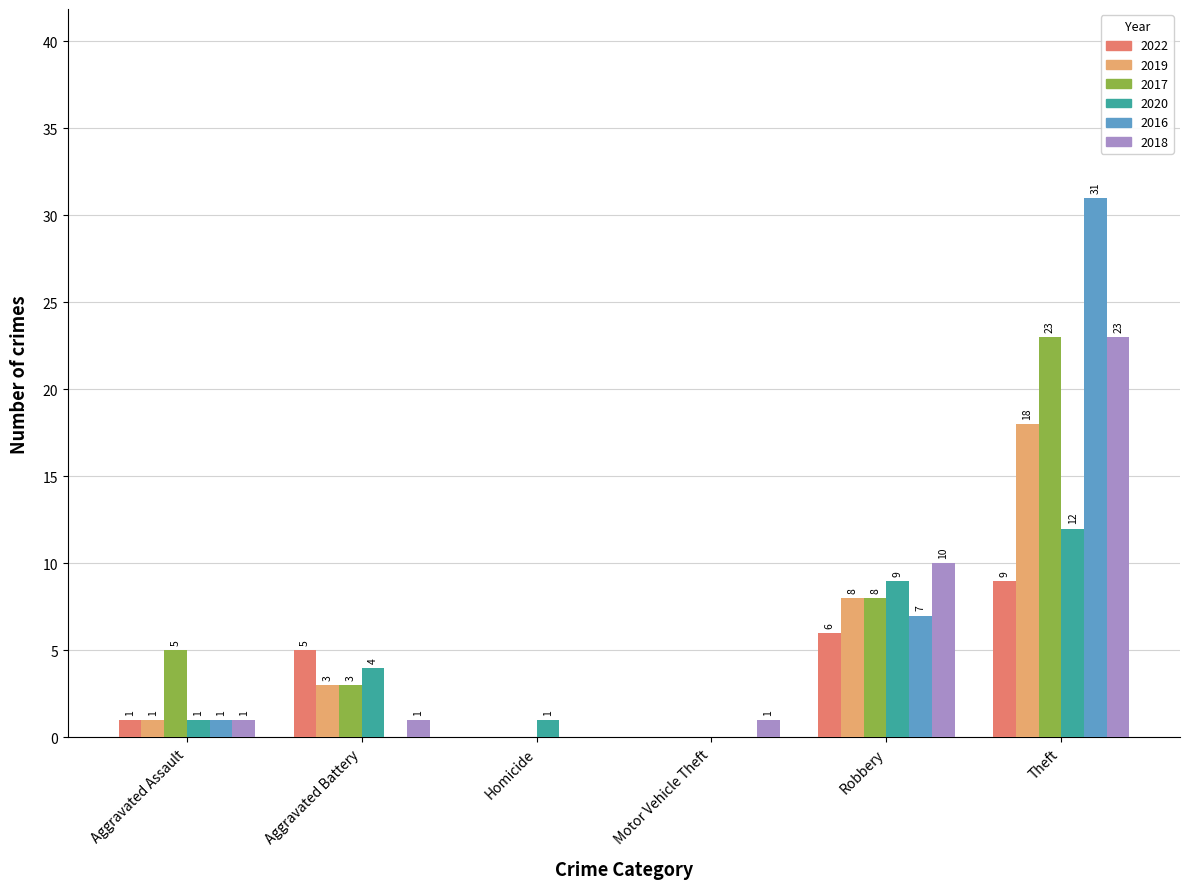

What value does the 2022 series have at Theft?

9